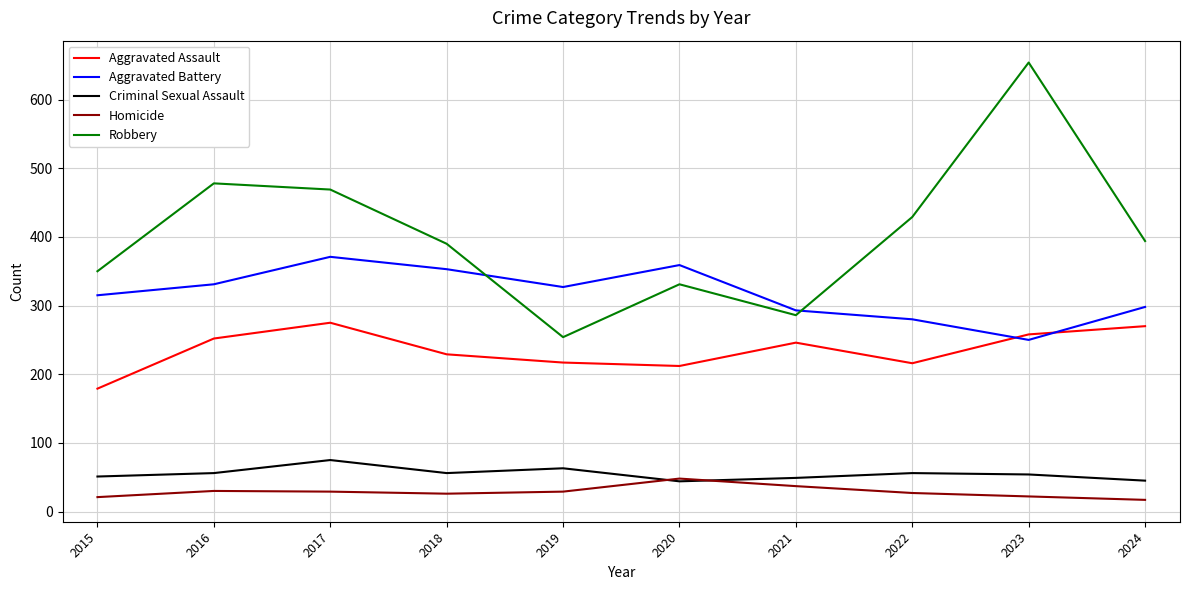

Which series has the largest range (max minus min)?

Robbery